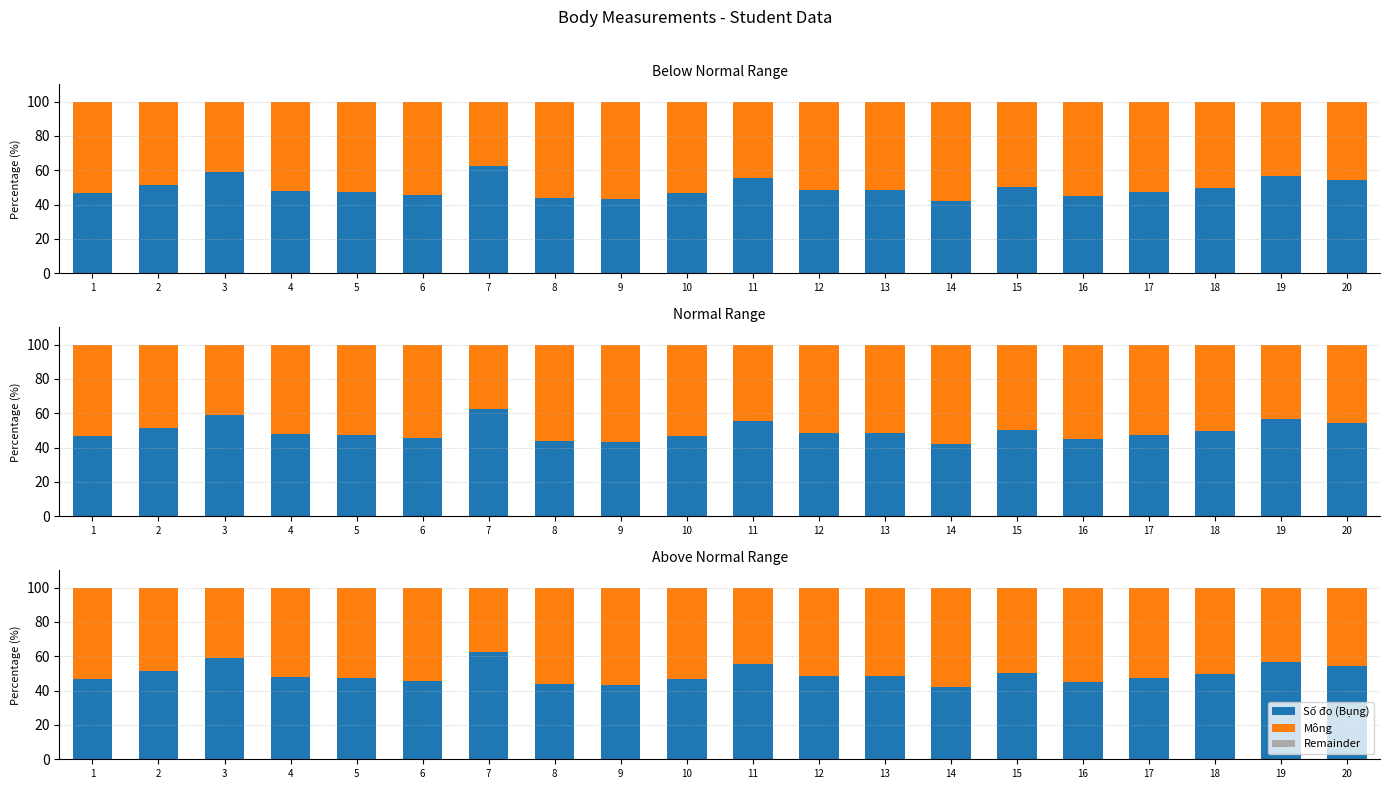

Reading left to right, extract all data points from this chart.

Số đo (Bụng): 46.8	51.4	59.2	47.7	47.1	45.8	62.3	43.6	43.0	46.8	55.7	48.6	48.6	42.3	50.0	44.9	47.4	49.4	56.8	54.2
Mông: 53.2	48.6	40.8	52.3	52.9	54.2	37.7	56.4	57.0	53.2	44.3	51.4	51.4	57.7	50.0	55.1	52.6	50.6	43.2	45.8
Remainder: 0.0	0.0	0.0	0.0	0.0	0.0	0.0	0.0	0.0	0.0	0.0	0.0	0.0	0.0	0.0	0.0	0.0	0.0	0.0	0.0